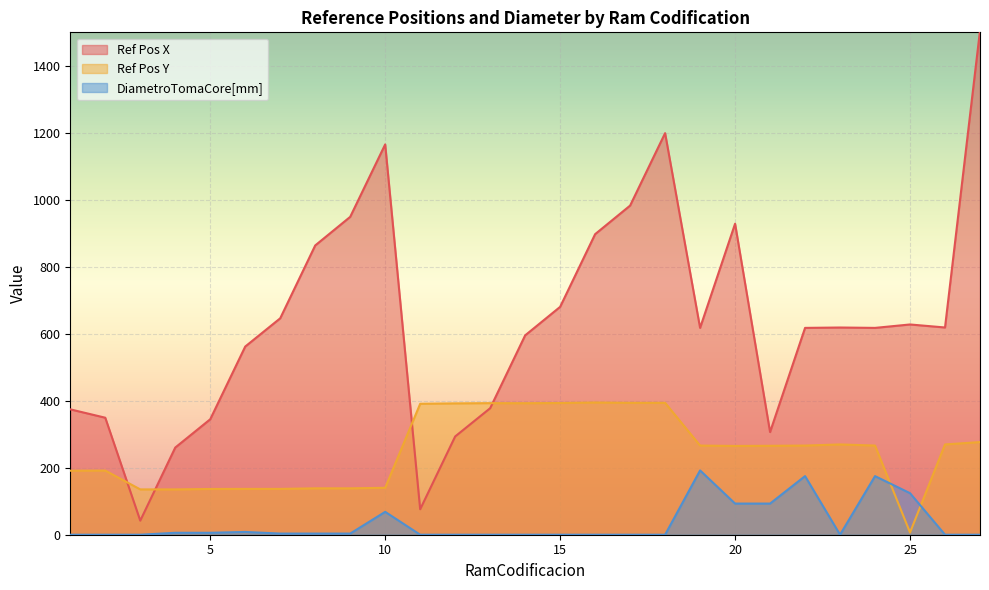

Which label corresponds to the smallest value in the chart?

1